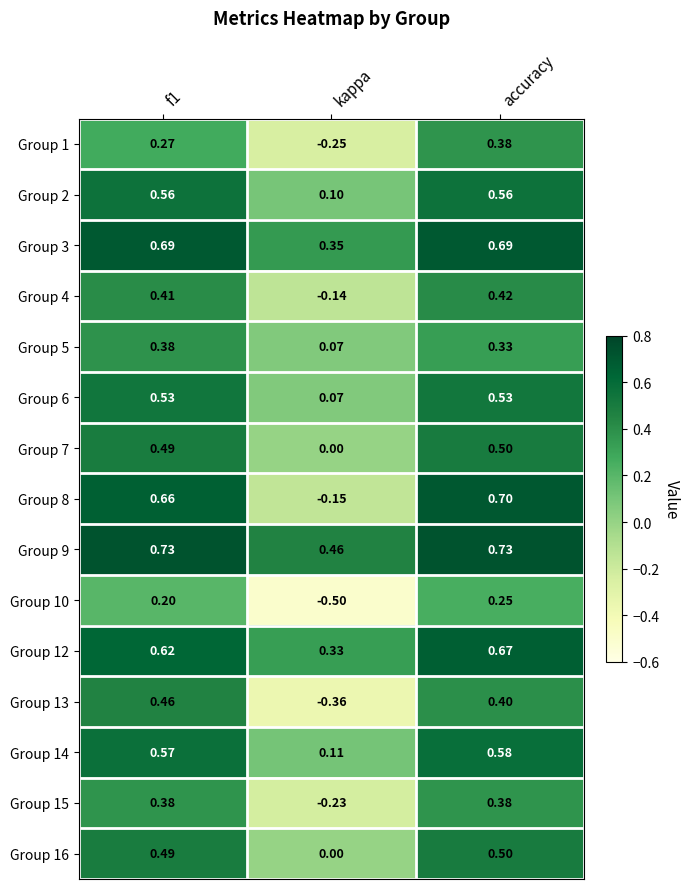

Is the value of Group 13 at f1 greater than the value of Group 4 at kappa?

Yes